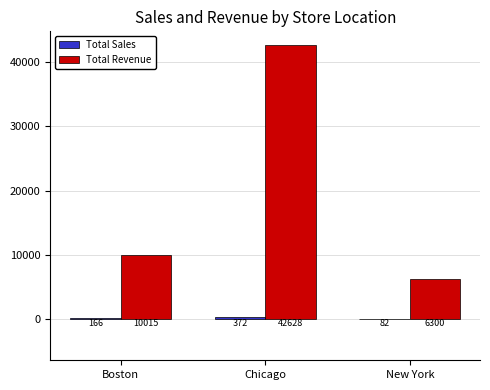

Between Chicago and New York, which series saw the biggest shift?

Total Revenue